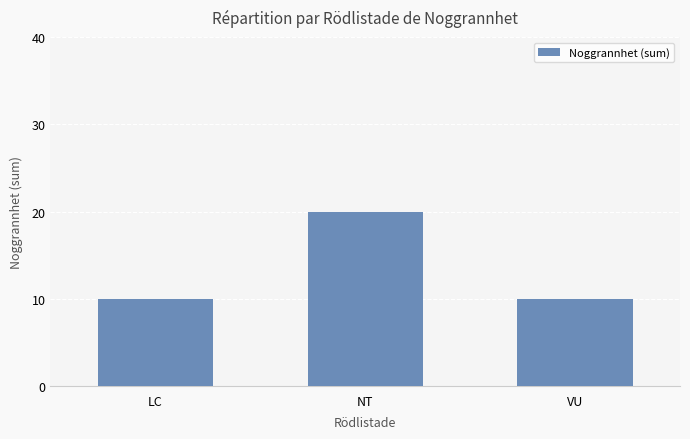

How many bars are there in total?

3